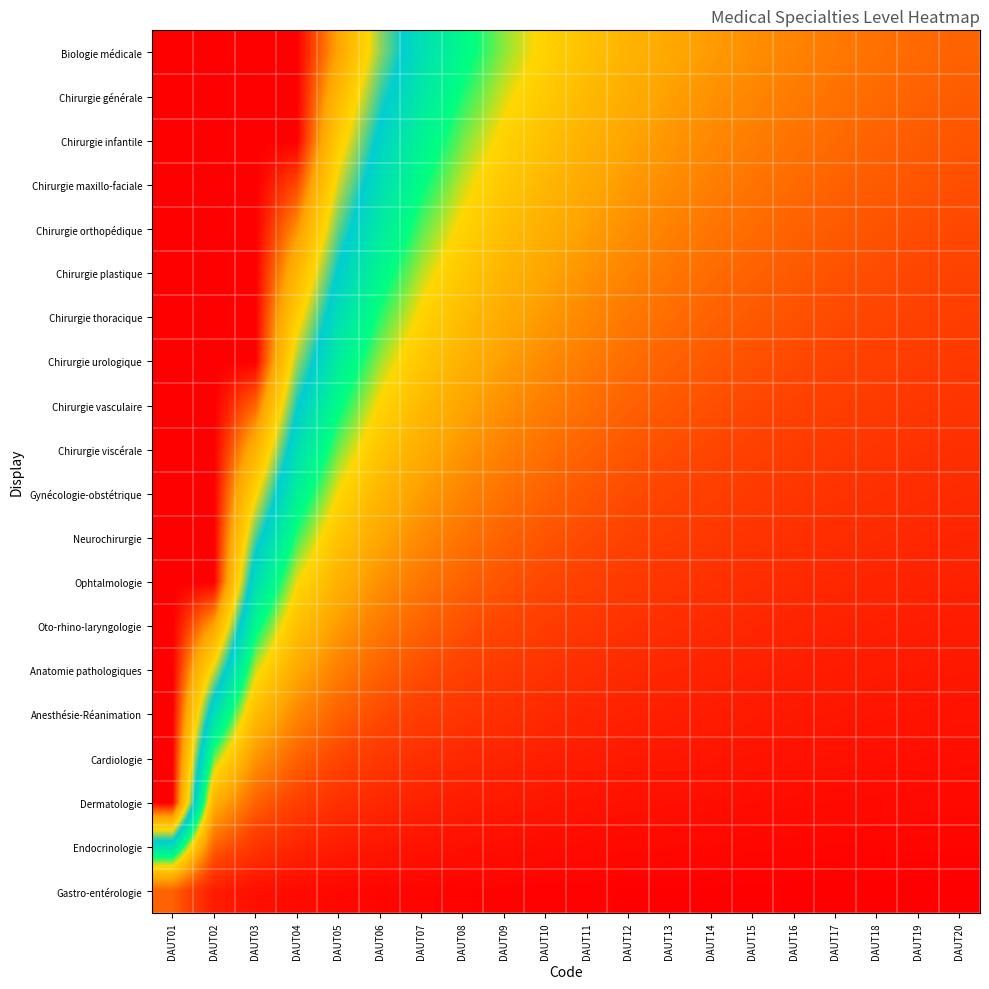

What is the difference between the highest and lowest values at DAUT16?

1.2